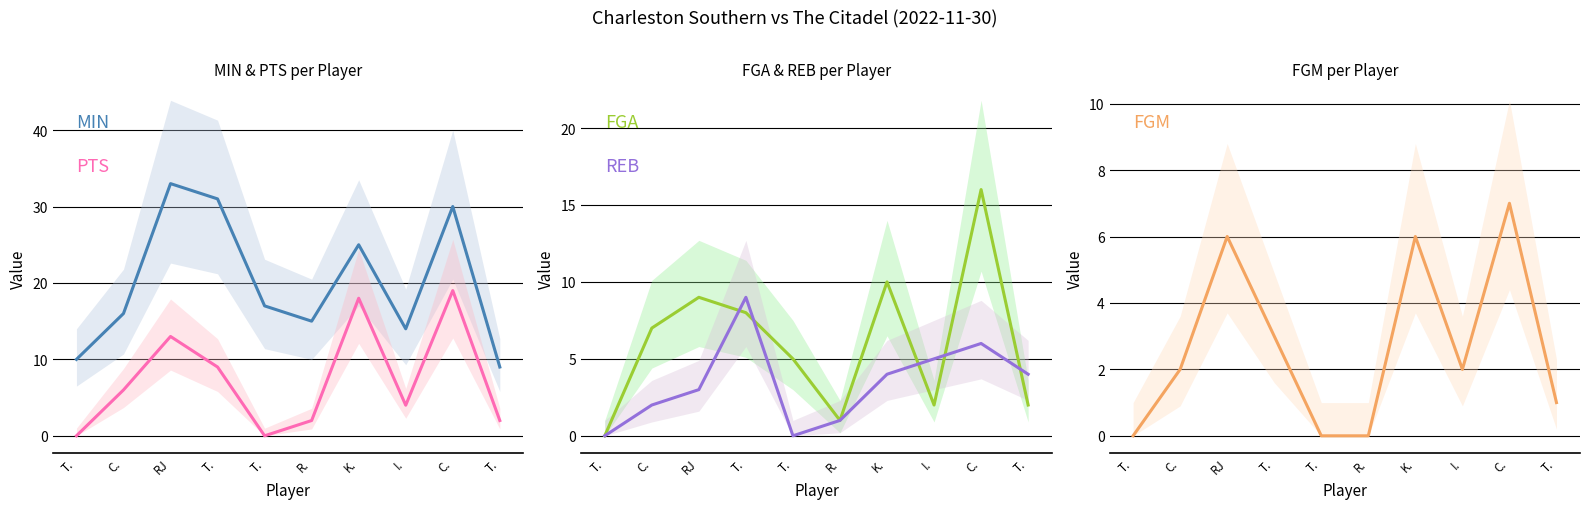

What are all the series names shown in the legend?

MIN, PTS, FGA, REB, FGM